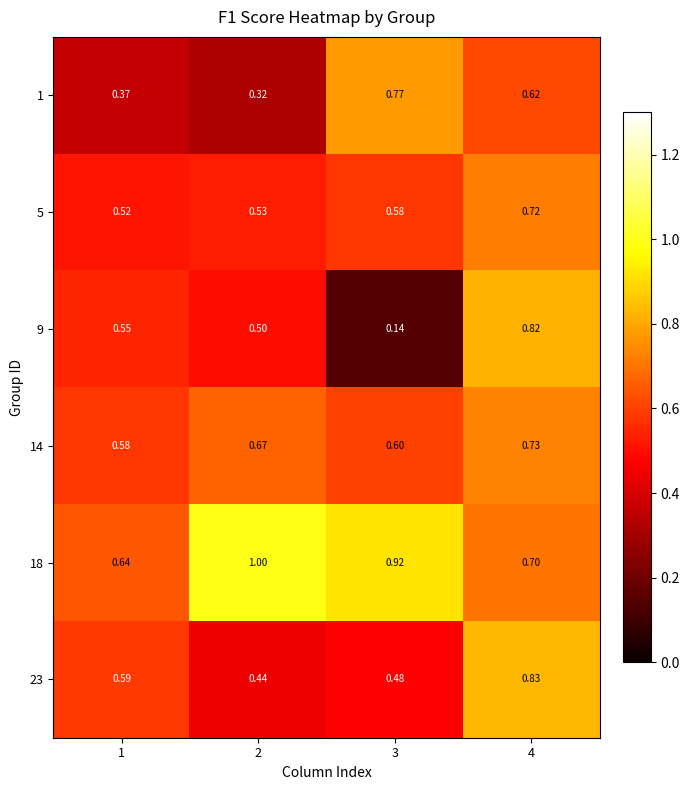

Is the value of 5 at 2 greater than the value of 23 at 1?

No